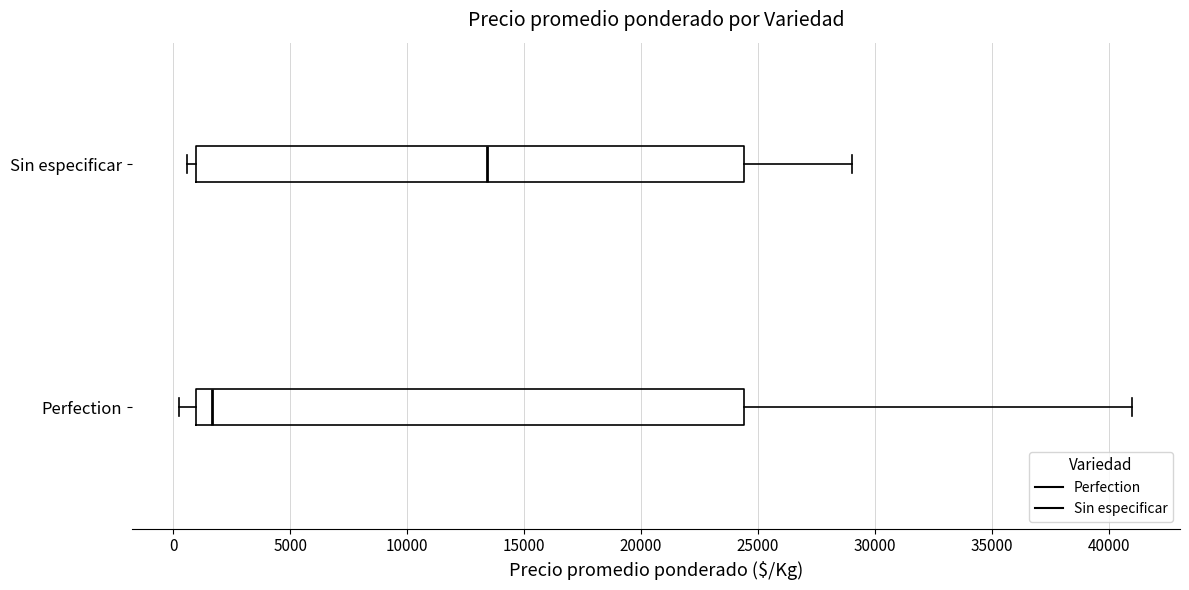

Which box's median line is the furthest to the right?

Sin especificar